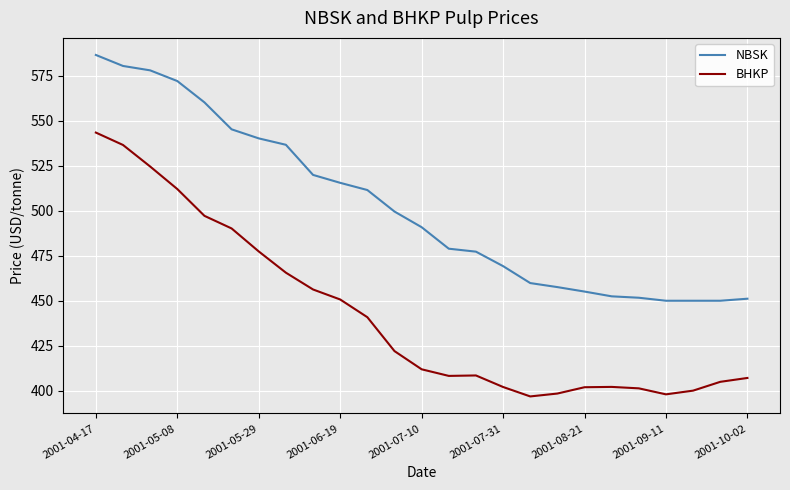

True or false: BHKP and NBSK cross at least once.

False